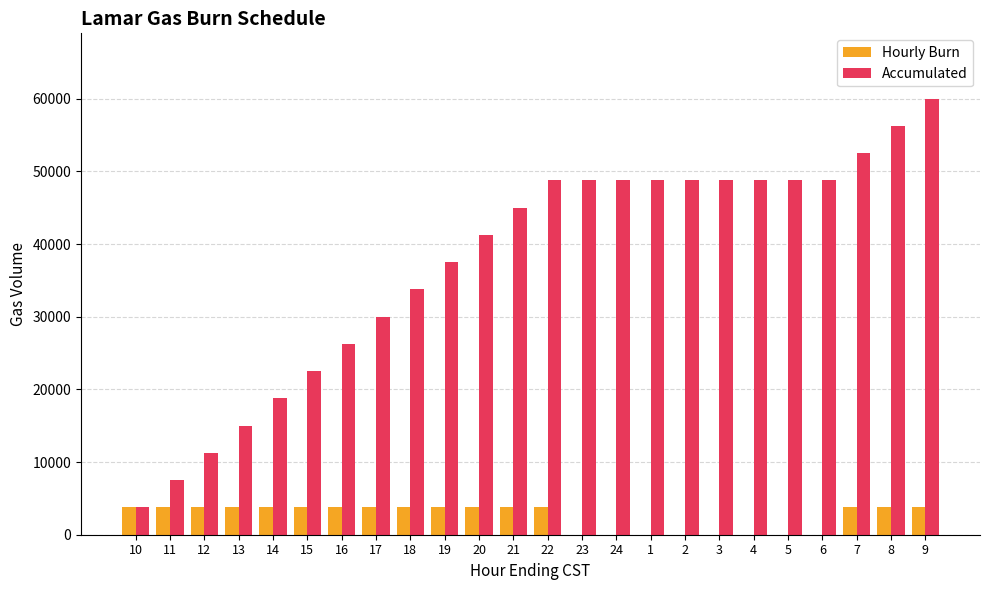

Reading left to right, what are all the values shown in this chart?

Hourly Burn: 3750	3750	3750	3750	3750	3750	3750	3750	3750	3750	3750	3750	3750	0	0	0	0	0	0	0	0	3750	3750	3750
Accumulated: 3750	7500	11250	15000	18750	22500	26250	30000	33750	37500	41250	45000	48750	48750	48750	48750	48750	48750	48750	48750	48750	52500	56250	60000